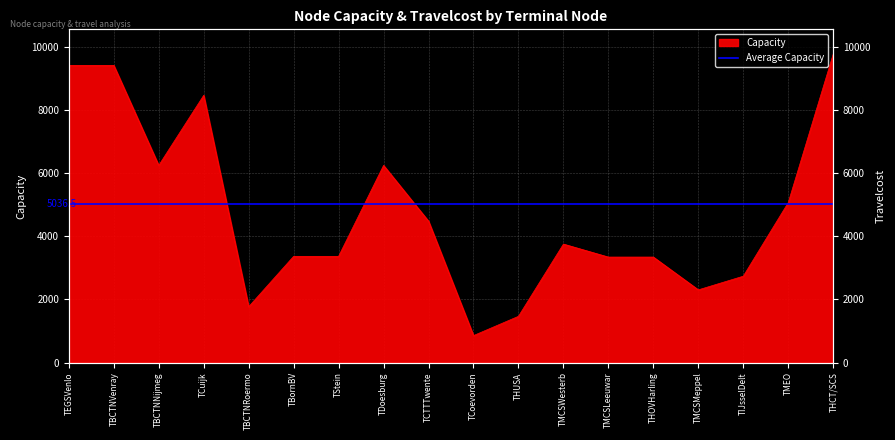

Approximately how many times larger is the value at TCTTTwente compared to TStein?

1.3